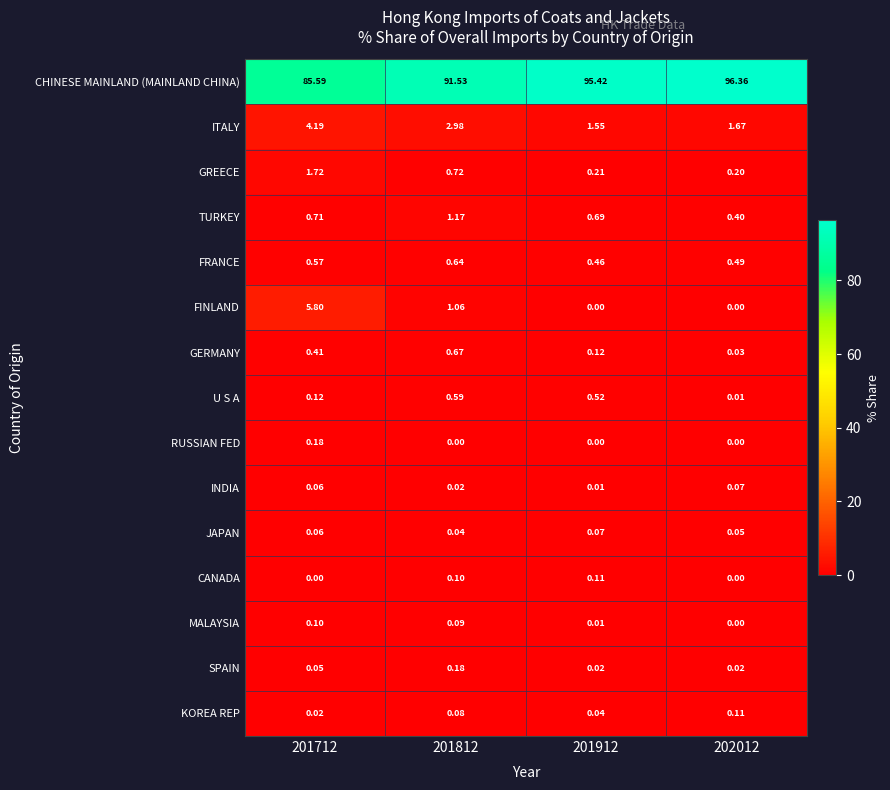

What is the spread (max minus min) of values at 202012?

96.4